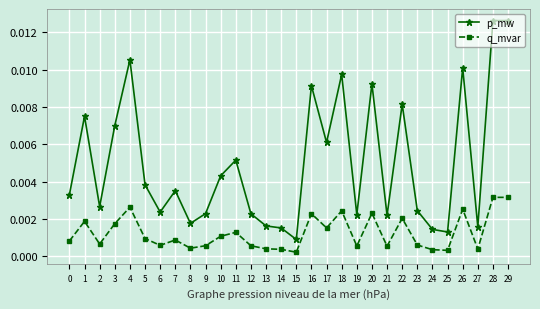

Which series has the widest spread of values?

p_mw